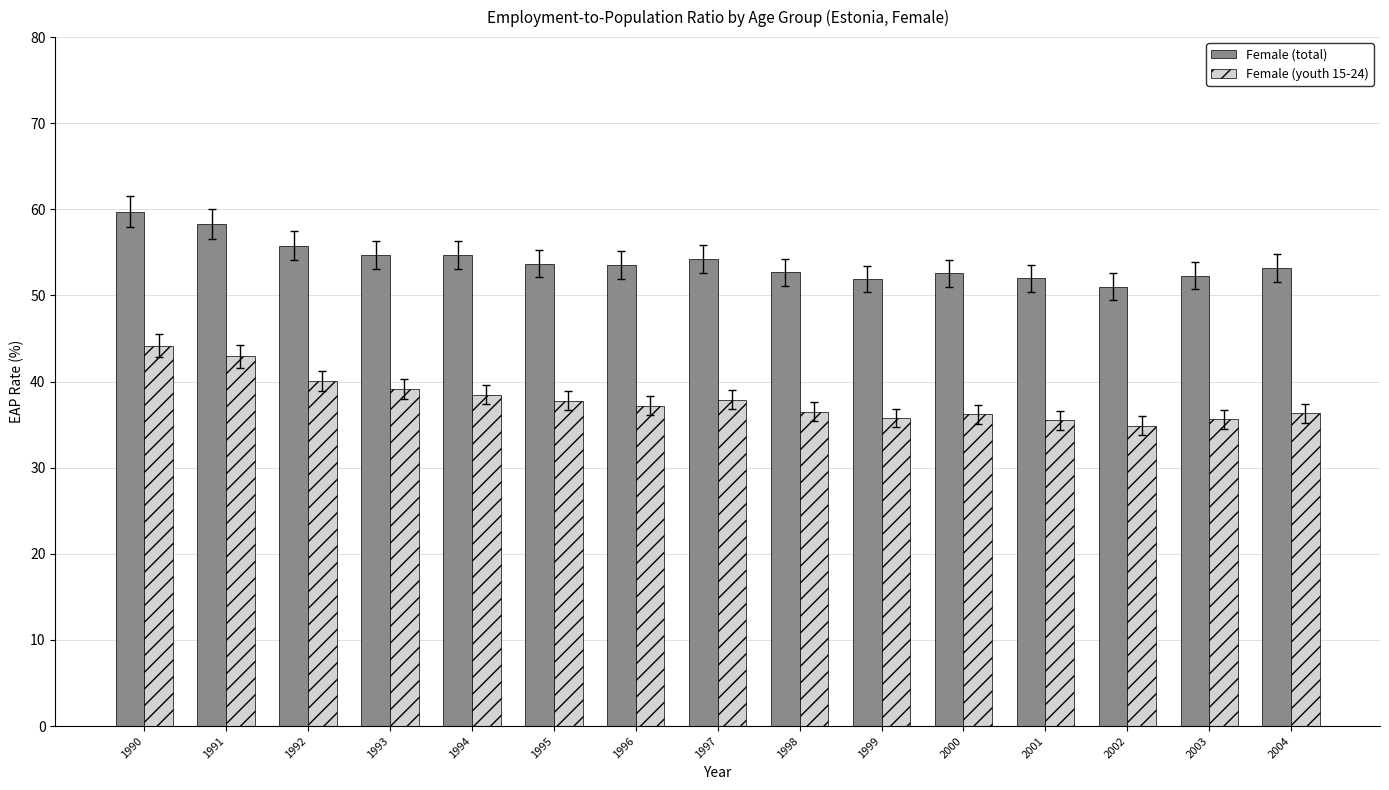

The value of Female (total) at 2001 is 80.1. True or false?

False